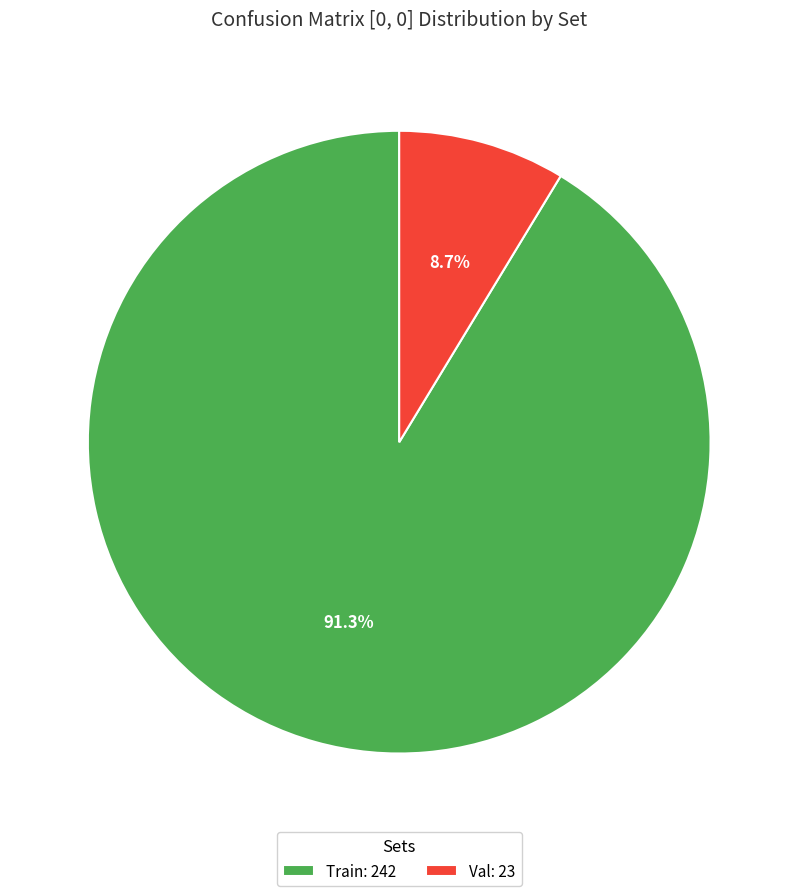

To the nearest percent, what is the difference between the Train and Val slice percentages?

83%